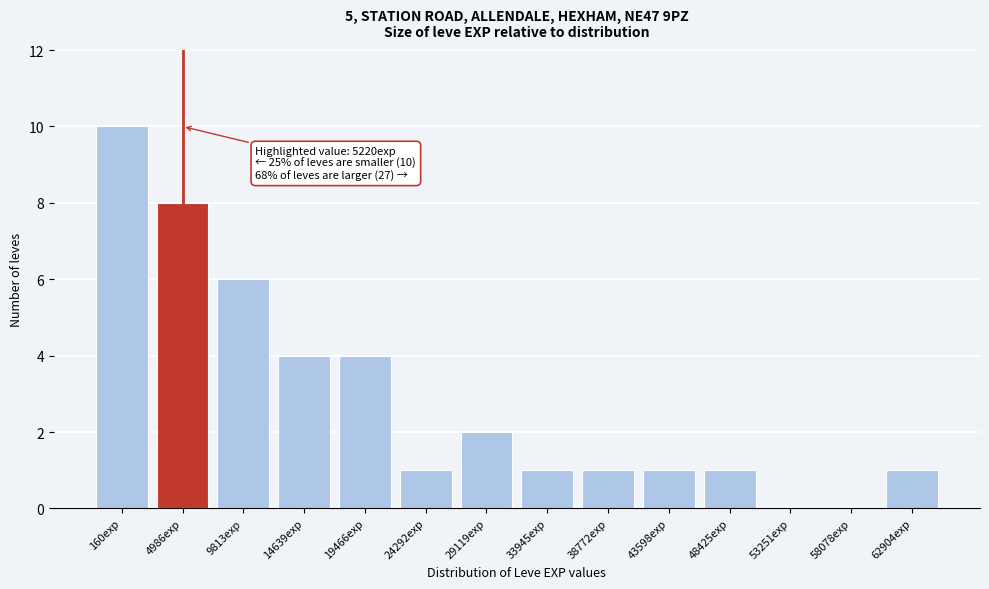

Reading left to right, what are all the values shown in this chart?

160exp=10	4986exp=8	9813exp=6	14639exp=4	19466exp=4	24292exp=1	29119exp=2	33945exp=1	38772exp=1	43598exp=1	48425exp=1	53251exp=0	58078exp=0	62904exp=1